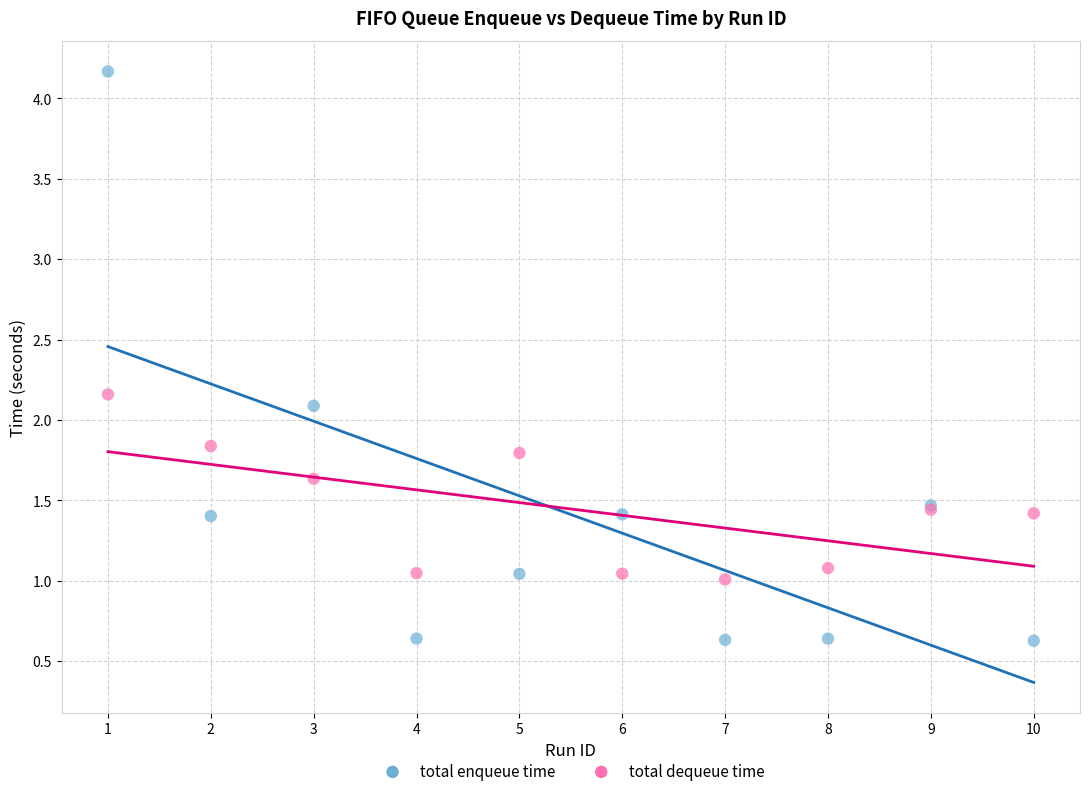

In the total enqueue time series, what Y value is closest to 2?

2.1